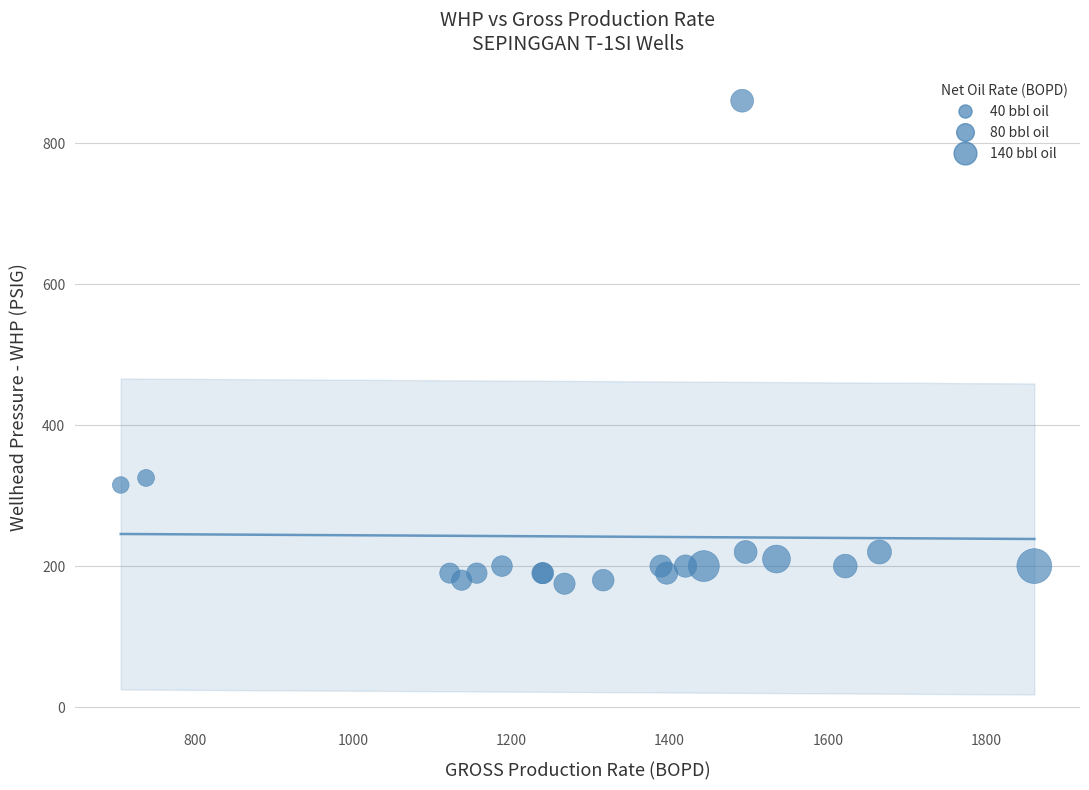

What Y value in the scatter plot is closest to 517?

325